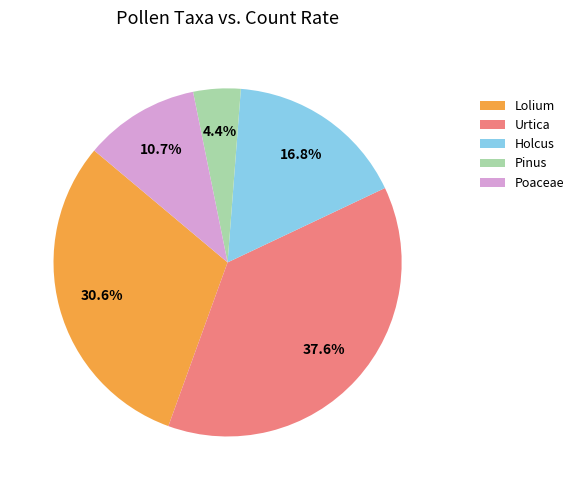

Which has a higher value, Poaceae or Lolium?

Lolium